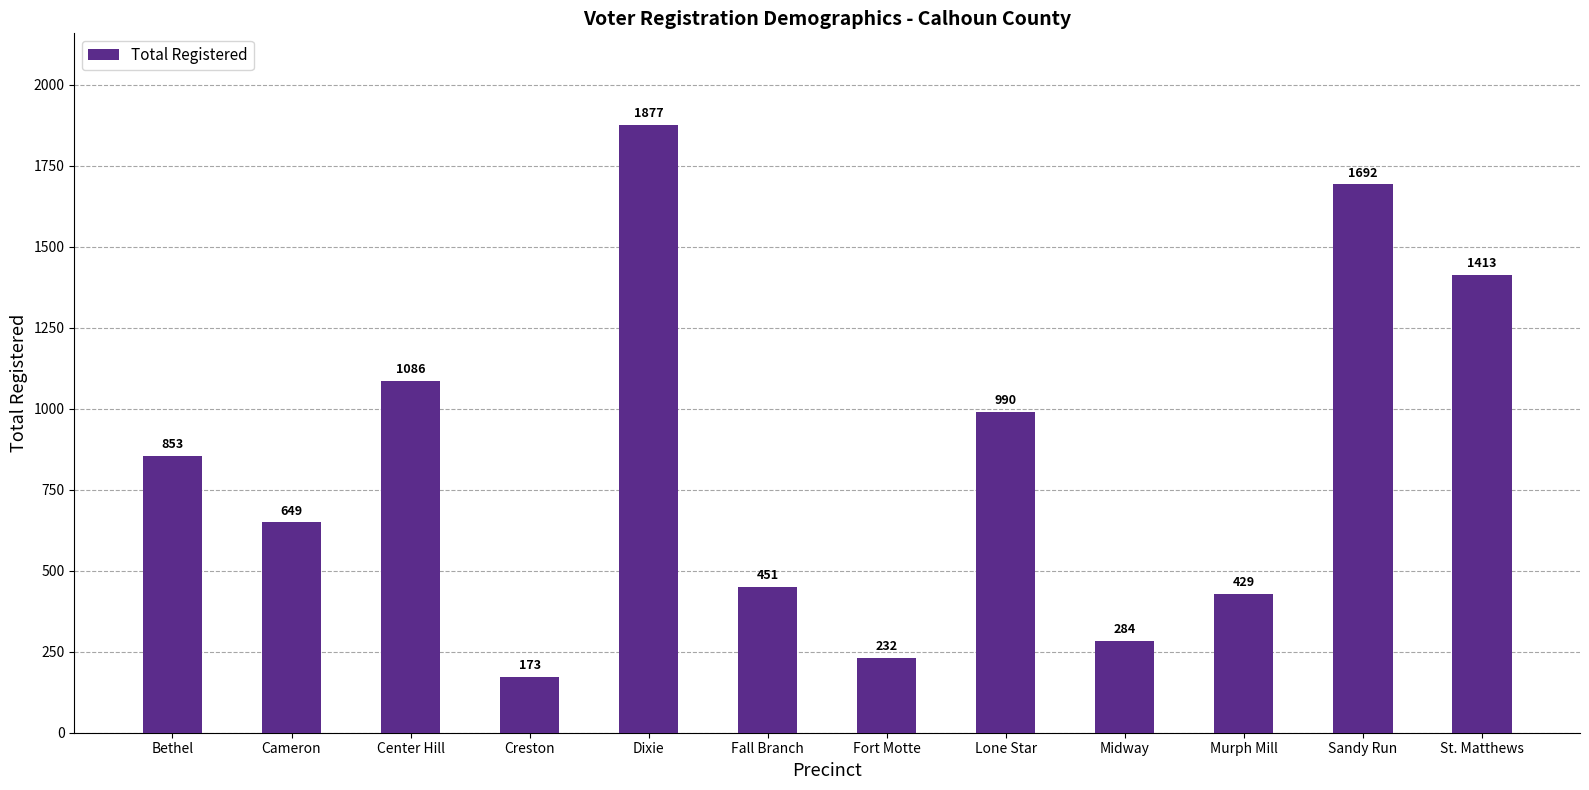

Does the chart contain any negative values?

No